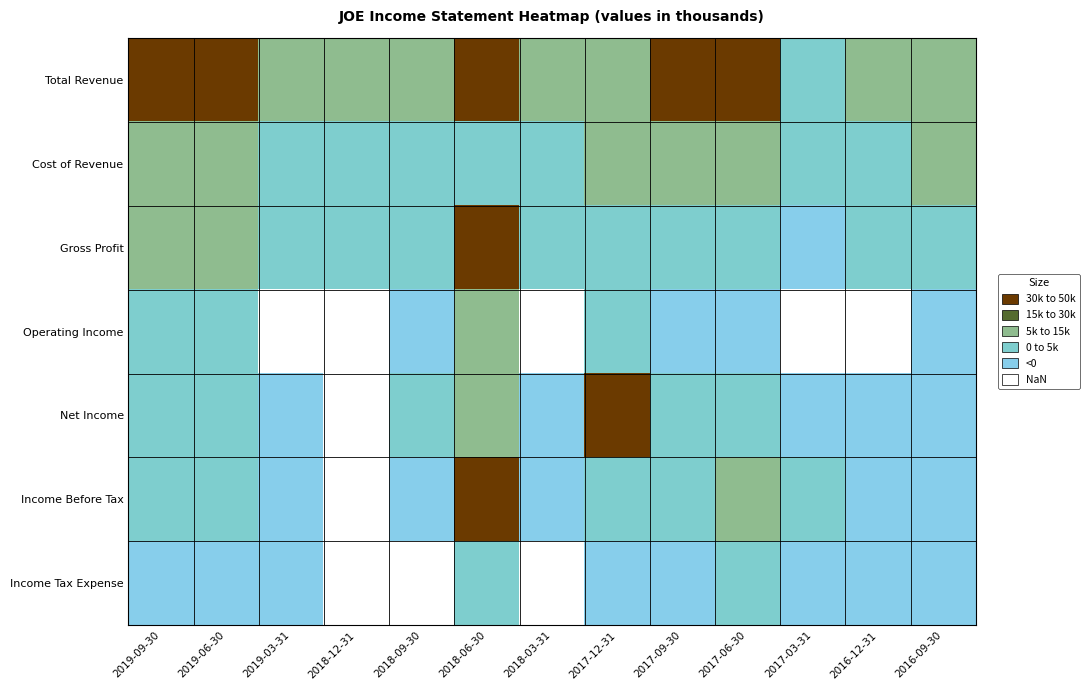

Reading left to right, extract all data points from this chart.

Total Revenue: 2019-09-30=32900	2019-06-30=35500	2019-03-31=16000	2018-12-31=16300	2018-09-30=23700	2018-06-30=50400	2018-03-31=19900	2017-12-31=21900	2017-09-30=34000	2017-06-30=30600	2017-03-31=13500	2016-12-31=18700	2016-09-30=27200
Cost of Revenue: 2019-09-30=17800	2019-06-30=17200	2019-03-31=10100	2018-12-31=11000	2018-09-30=14300	2018-06-30=13800	2018-03-31=12200	2017-12-31=15800	2017-09-30=21900	2017-06-30=19500	2017-03-31=10000	2016-12-31=12300	2016-09-30=18300
Gross Profit: 2019-09-30=15100	2019-06-30=18300	2019-03-31=5900	2018-12-31=5300	2018-09-30=9400	2018-06-30=36600	2018-03-31=7700	2017-12-31=6100	2017-09-30=12100	2017-06-30=11100	2017-03-31=3500	2016-12-31=6400	2016-09-30=8900
Operating Income: 2019-09-30=7500	2019-06-30=10800	2019-03-31=-2200	2018-12-31=-2000	2018-09-30=300	2018-06-30=29300	2018-03-31=-600	2017-12-31=6700	2017-09-30=4400	2017-06-30=4900	2017-03-31=-5000	2016-12-31=-900	2016-09-30=1600
Net Income: 2019-09-30=5700	2019-06-30=10400	2019-03-31=2000	2018-12-31=-100	2018-09-30=5500	2018-06-30=26200	2018-03-31=800	2017-12-31=38500	2017-09-30=5900	2017-06-30=10800	2017-03-31=4400	2016-12-31=2700	2016-09-30=2700
Income Before Tax: 2019-09-30=8800	2019-06-30=13700	2019-03-31=2600	2018-12-31=-4000	2018-09-30=1900	2018-06-30=32600	2018-03-31=400	2017-12-31=9600	2017-09-30=8800	2017-06-30=16500	2017-03-31=6500	2016-12-31=4600	2016-09-30=3600
Income Tax Expense: 2019-09-30=3000	2019-06-30=3400	2019-03-31=700	2018-12-31=-2500	2018-09-30=-3500	2018-06-30=6500	2018-03-31=-200	2017-12-31=4800	2017-09-30=2600	2017-06-30=5900	2017-03-31=2300	2016-12-31=2000	2016-09-30=900